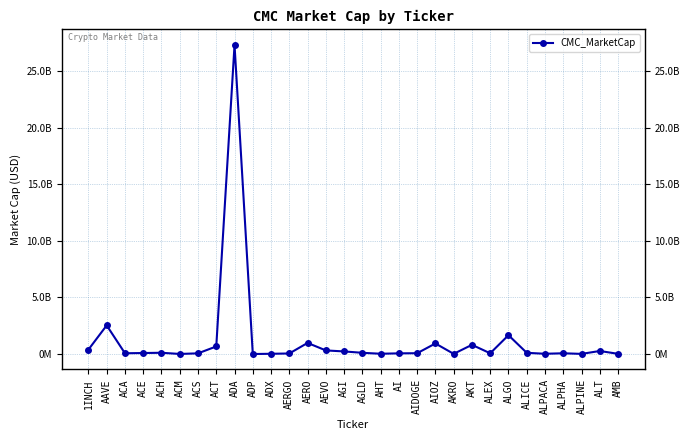

What is the difference between the values at AI and ADX?

38881091